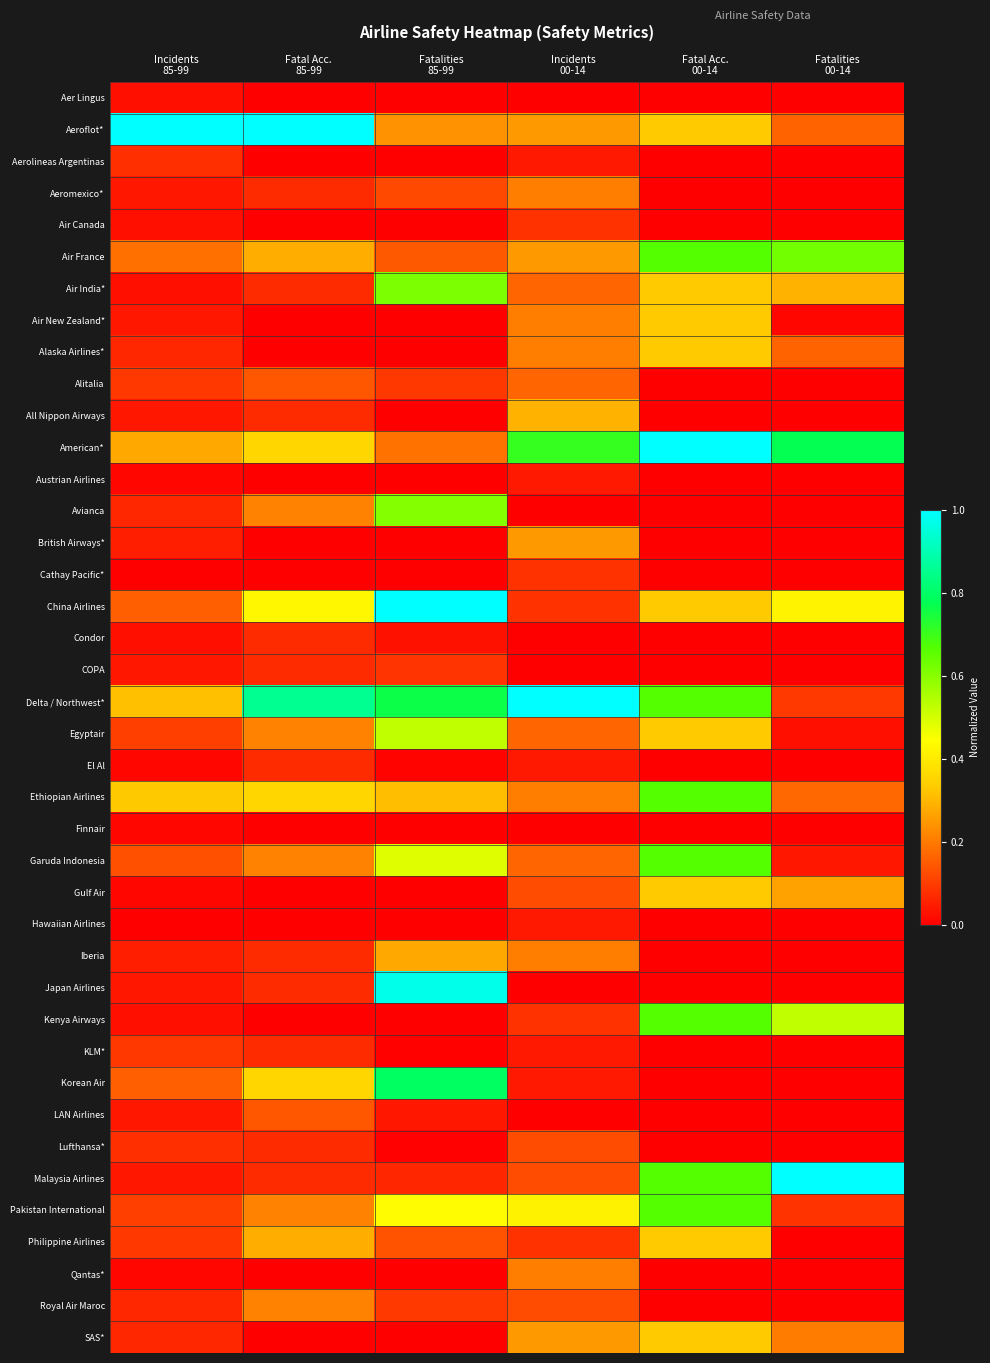

What is the total value across all series at Fatalities
85-99?

8.0